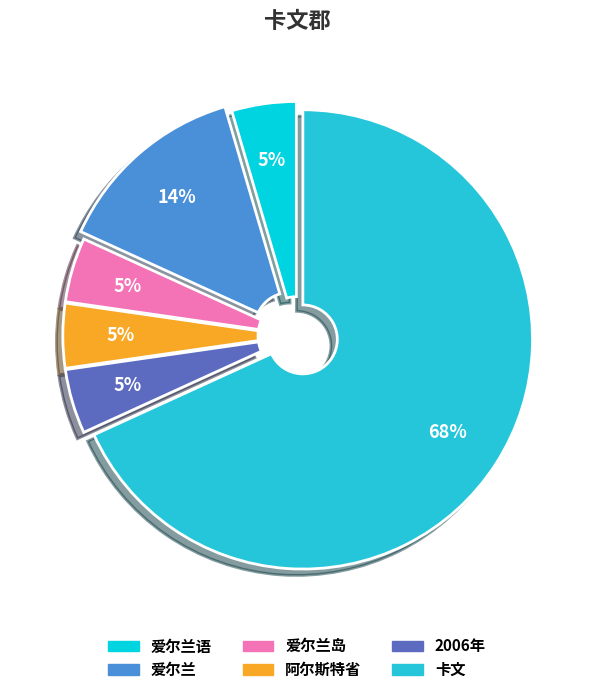

Which category has the biggest portion of the pie?

卡文